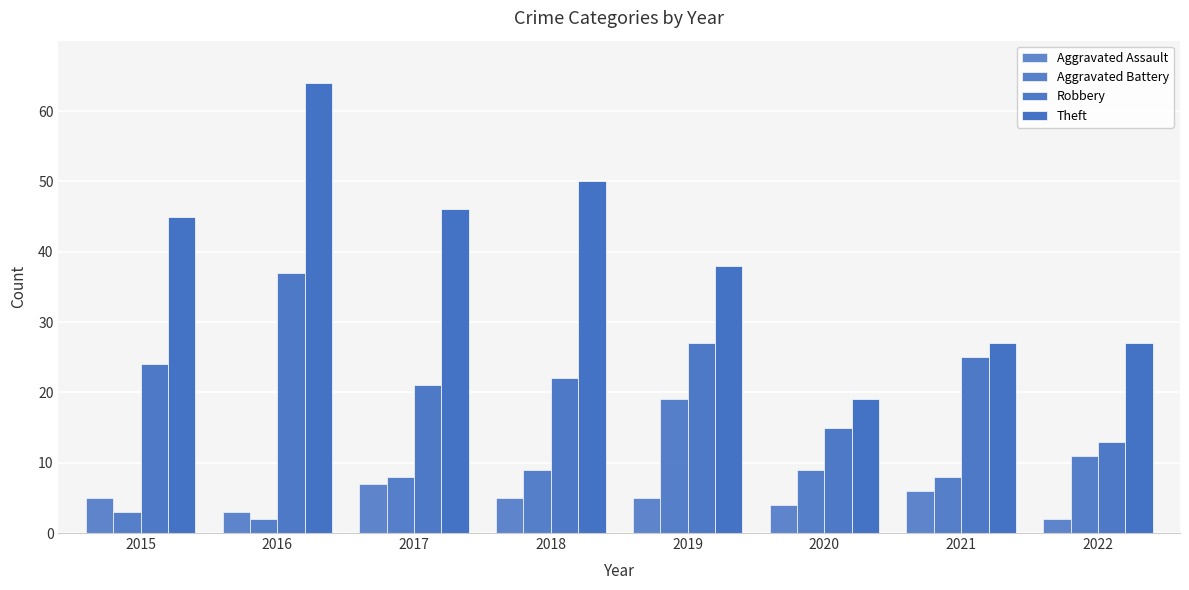

At which category does the chart reach its peak across all series?

2016